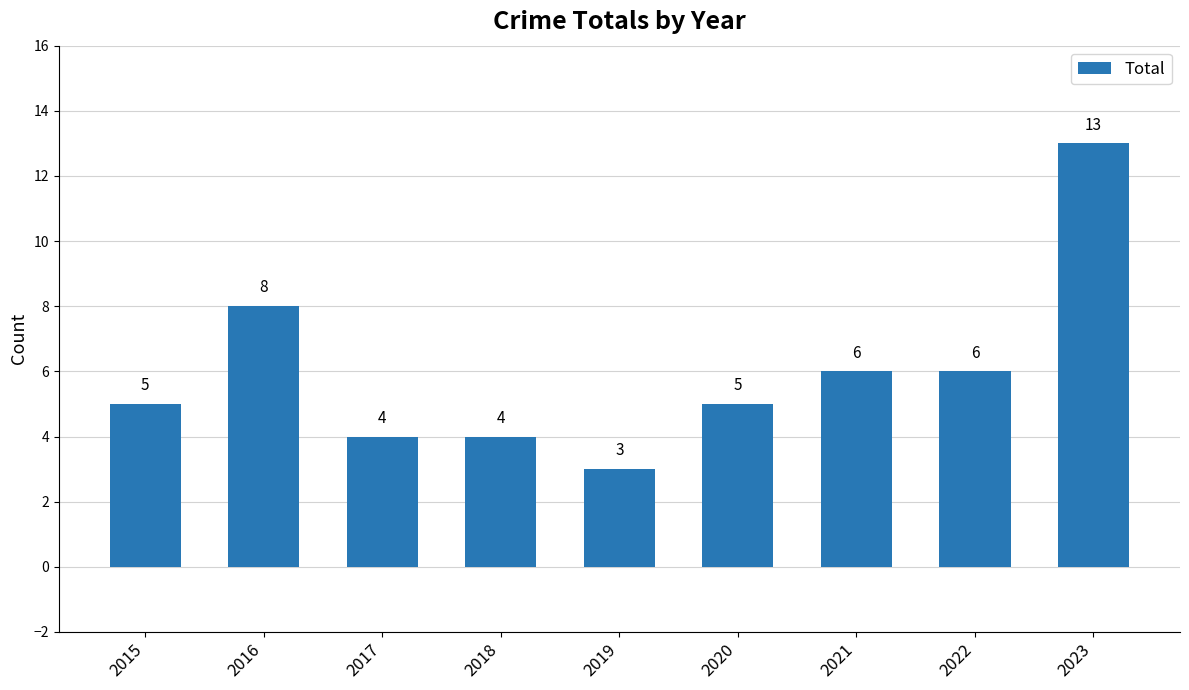

What is the change in value from 2018 to 2022?

+2